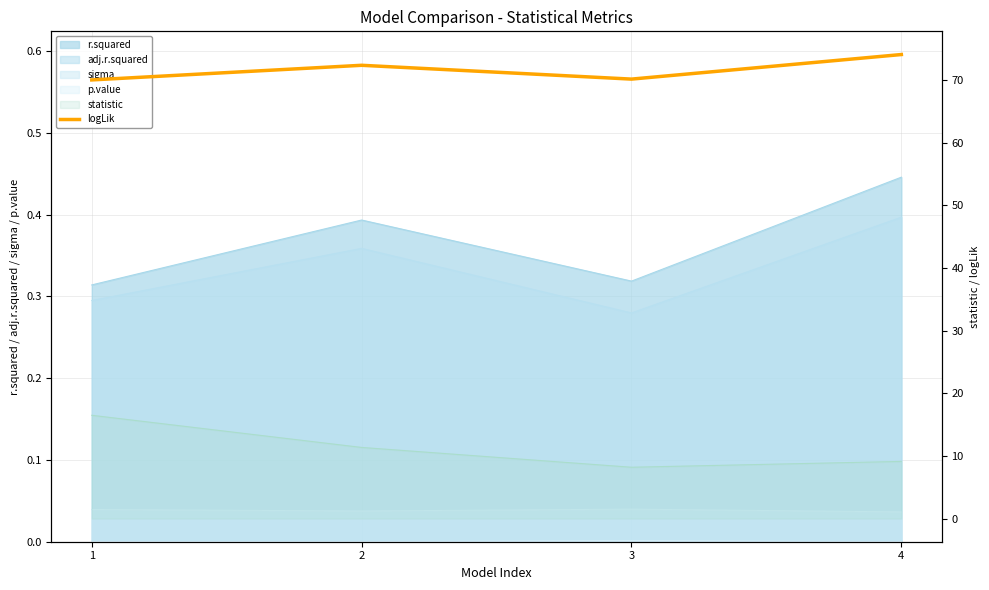

What is the sum of the values at 3 and 4?

144.2